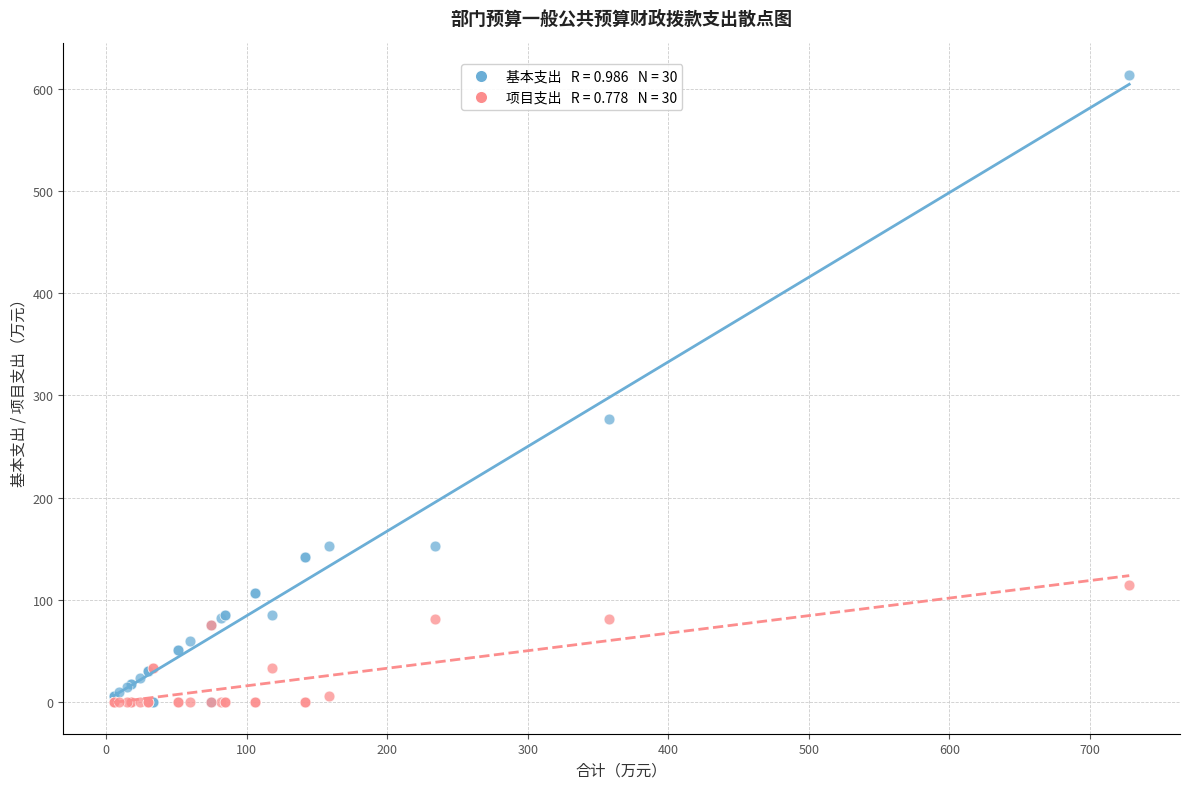

Across all series, what Y value is closest to 306?

276.9